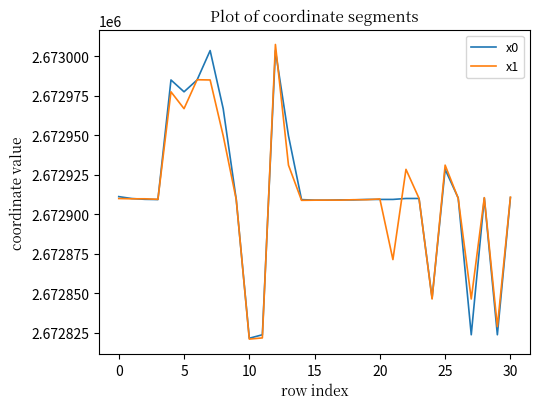

What are all the series names shown in the legend?

x0, x1